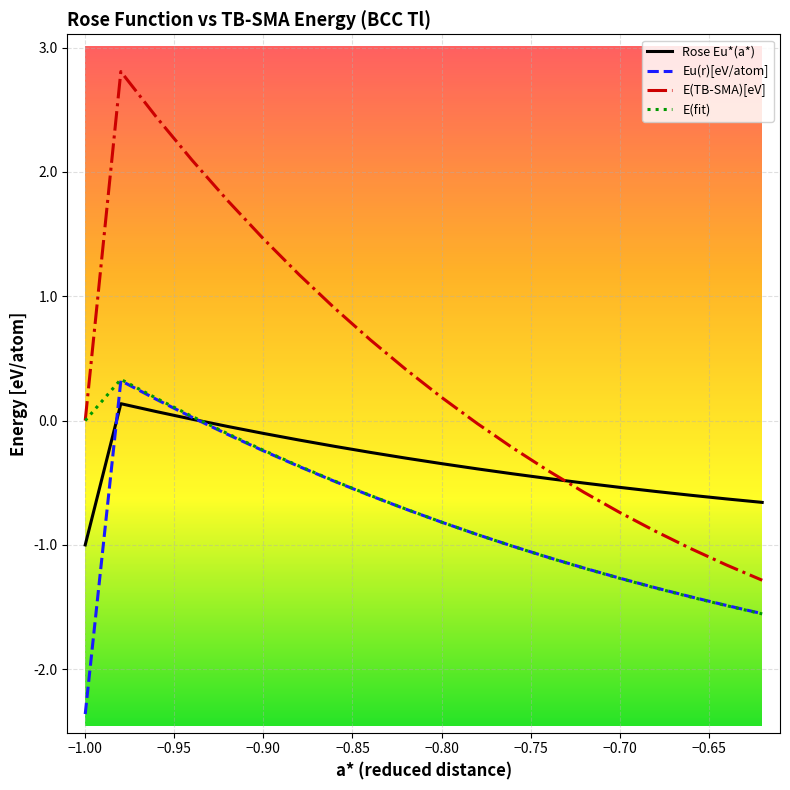

True or false: E(TB-SMA)[eV] and Eu(r)[eV/atom] intersect in this chart.

False